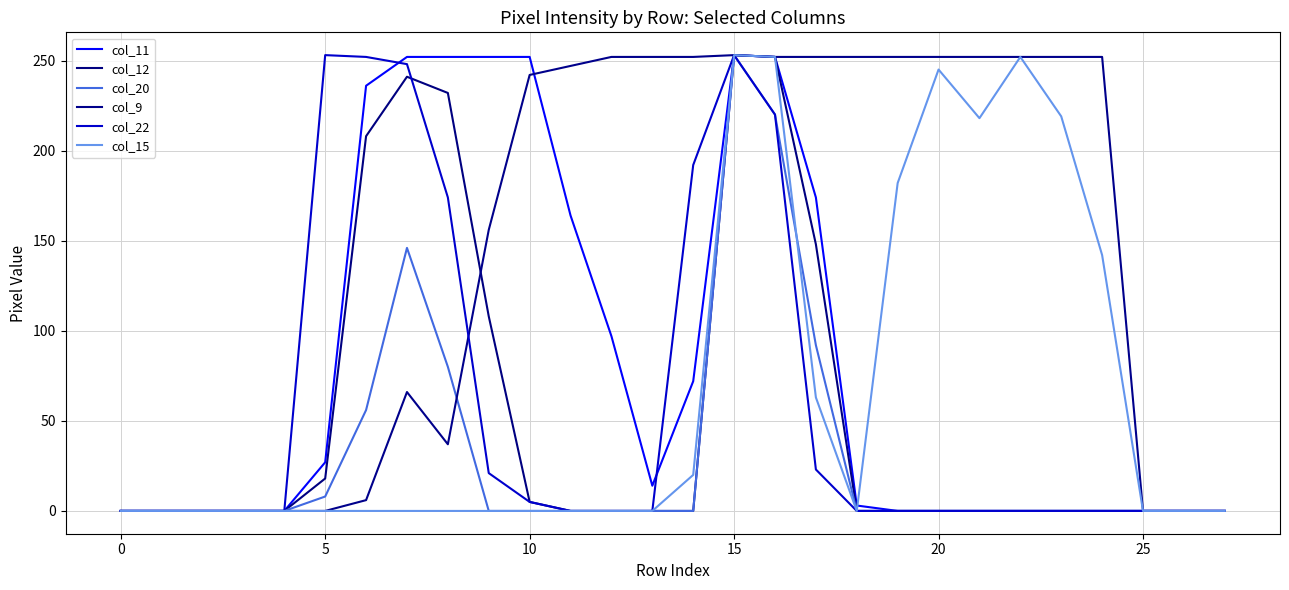

What is the sum of all col_22 values?

1641